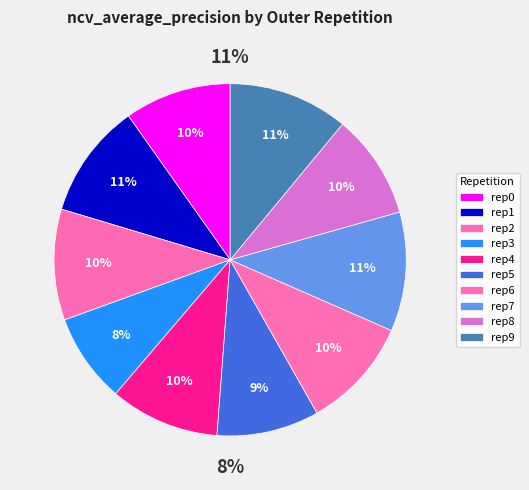

Which category has the smallest portion of the pie?

outer-repetition3